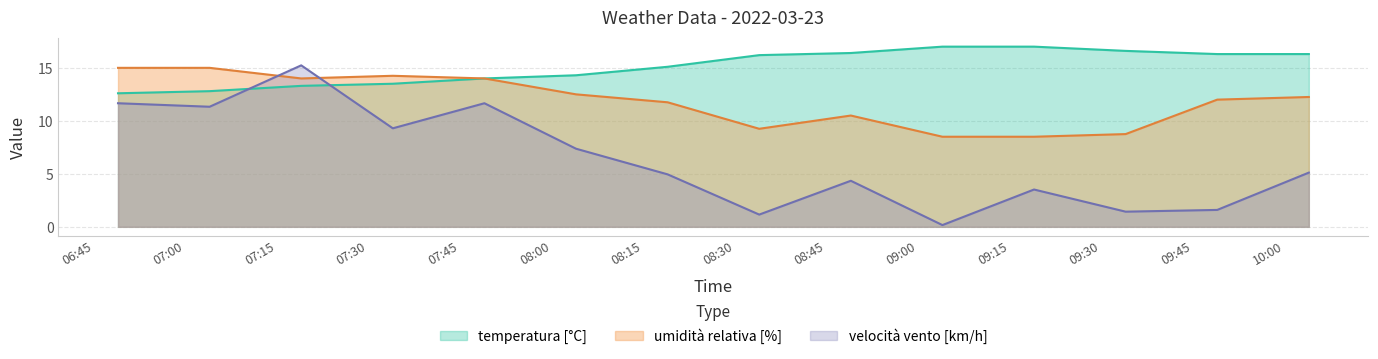

At 2022-03-23 08:19:00, list the series in order from largest to smallest.

temperatura [°C], umidità relativa [%], velocità vento [km/h]